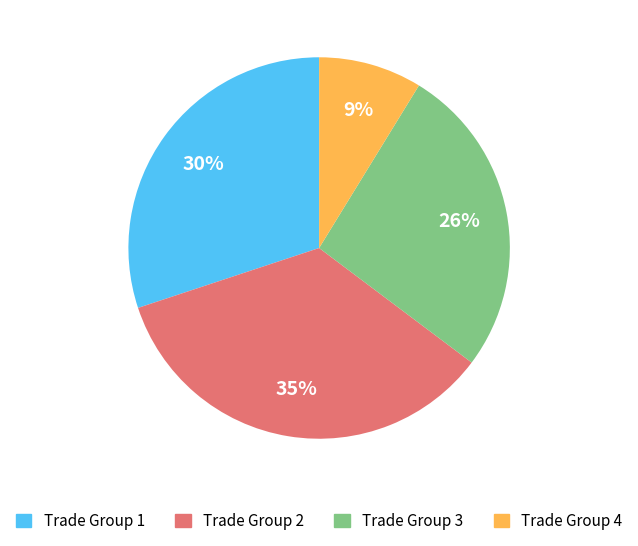

Is there any slice that represents more than half of the pie?

No